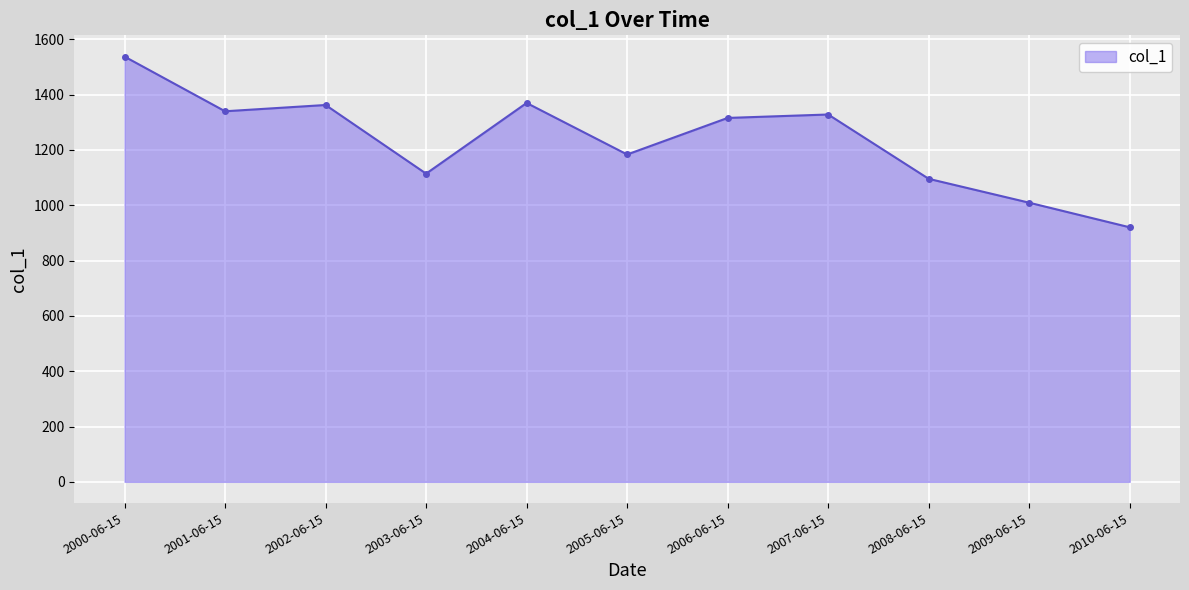

The value at 2009-06-15 is 212.8. True or false?

False